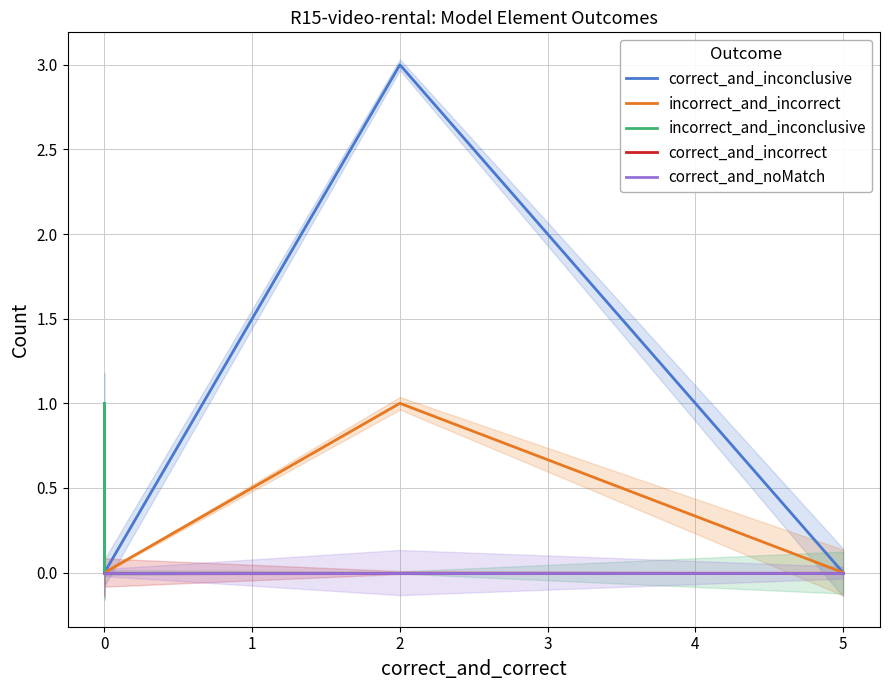

Which series has the largest total across all categories?

correct_and_inconclusive